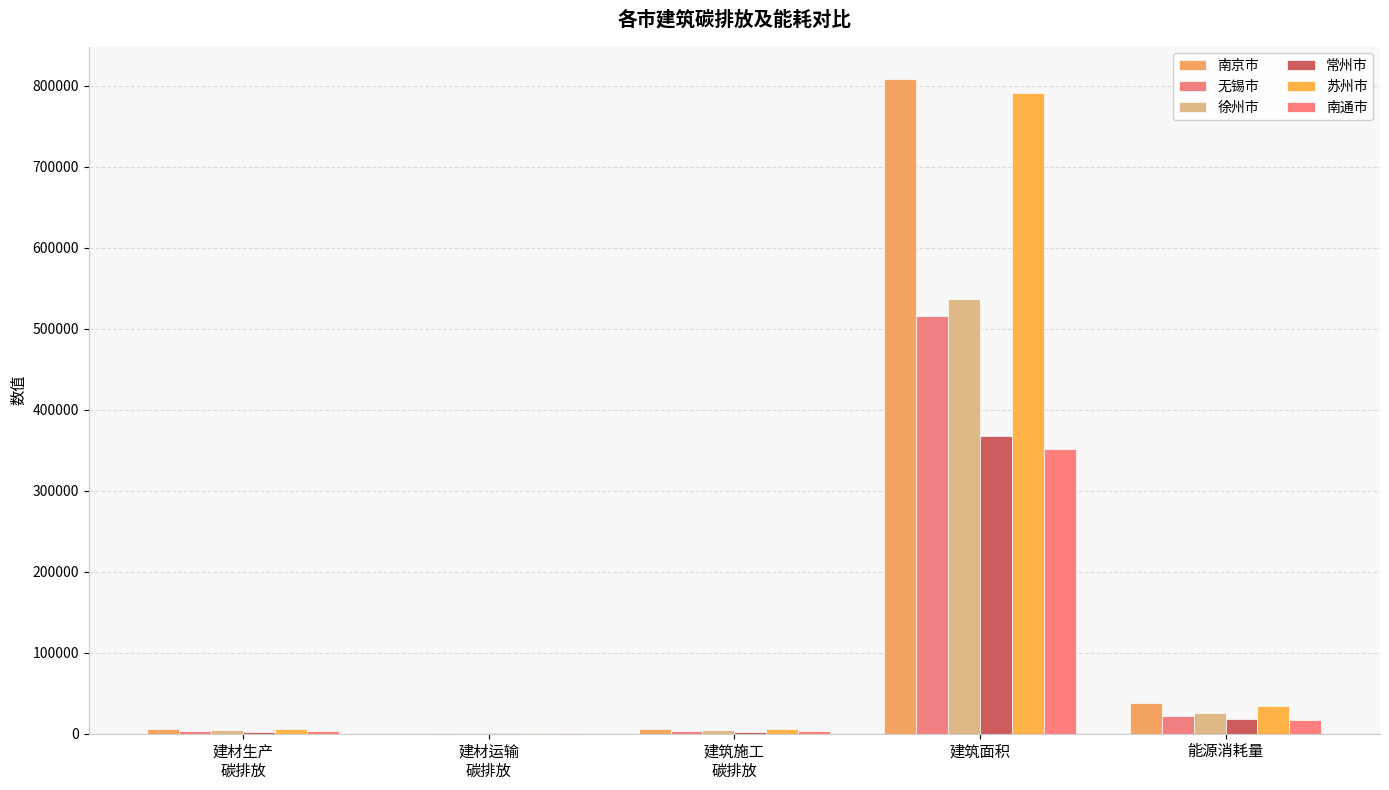

Does the chart contain stacked bars?

No